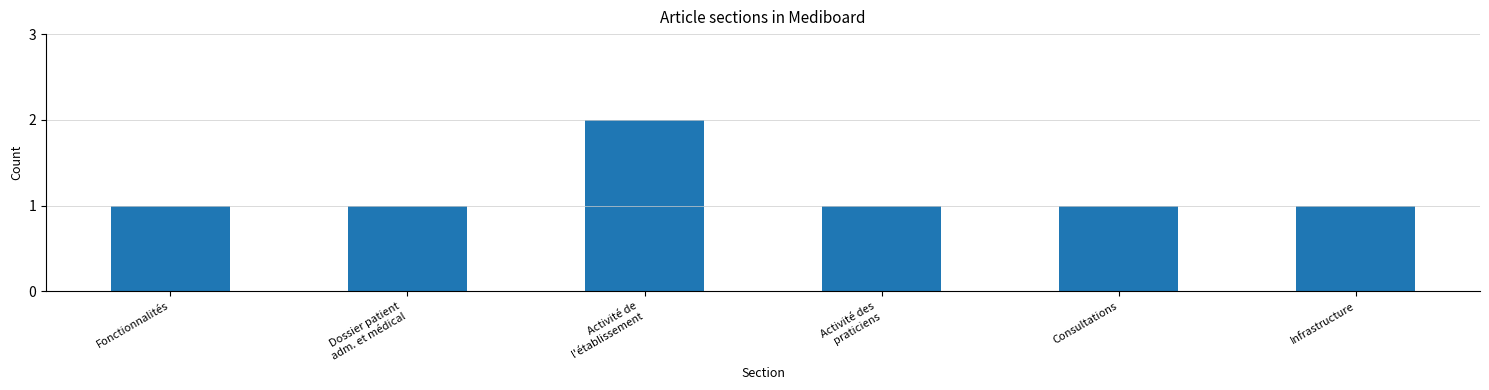

Reading right to left, extract all data points from this chart.

1	1	1	2	1	1